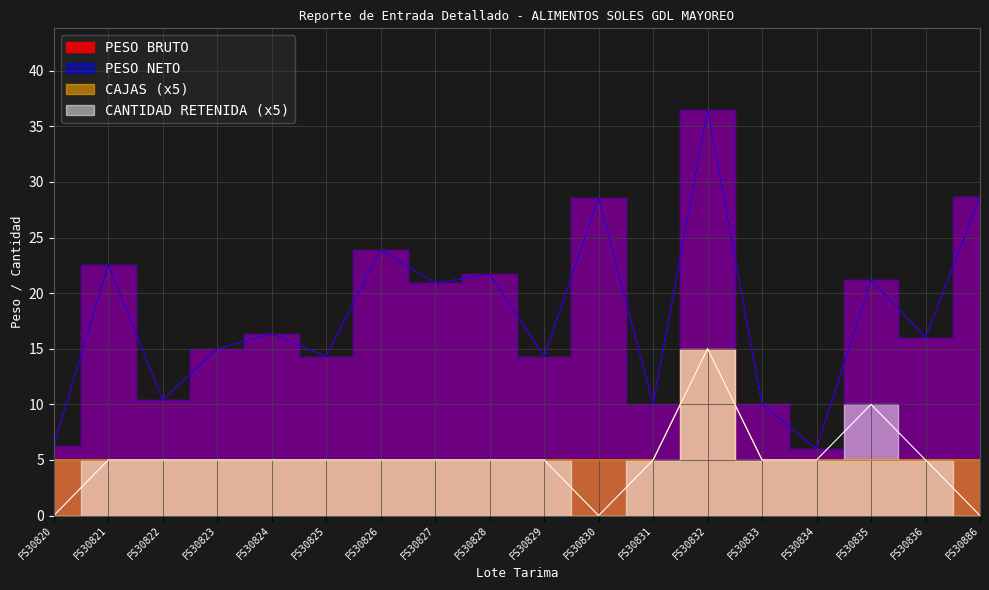

How many interior local peaks does the CANTIDAD RETENIDA series have?

2